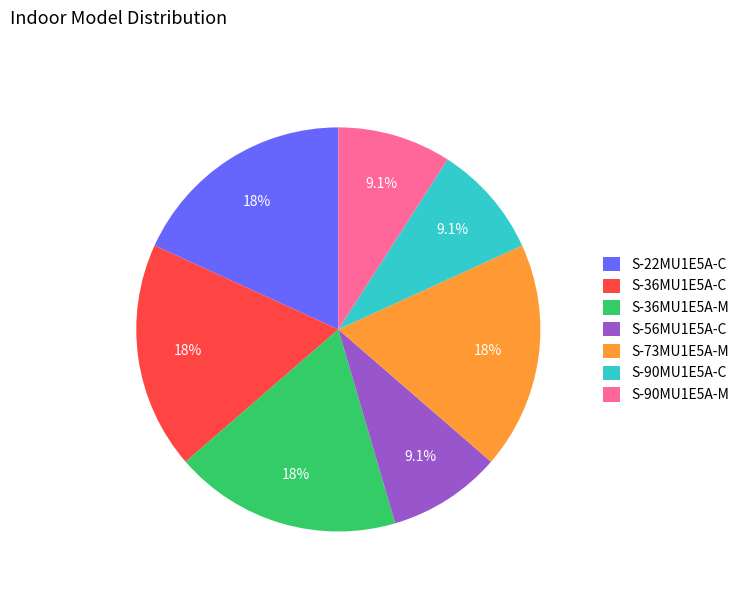

Approximately how many times larger is the value at S-73MU1E5A-M compared to S-90MU1E5A-M?

2.0